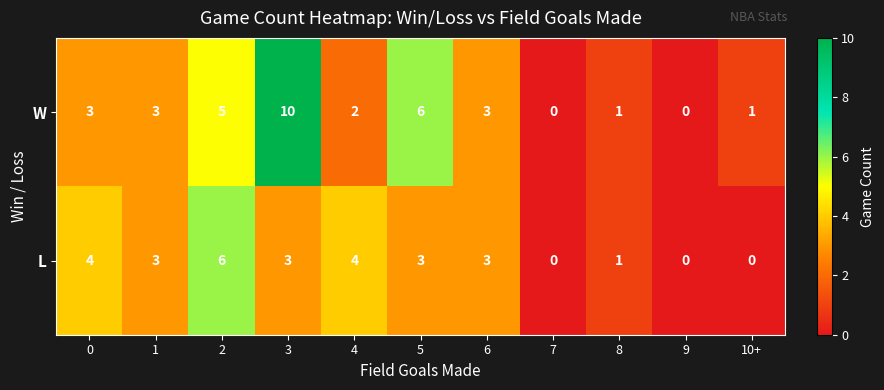

What is the sum of the W values at 6 and 7?

3